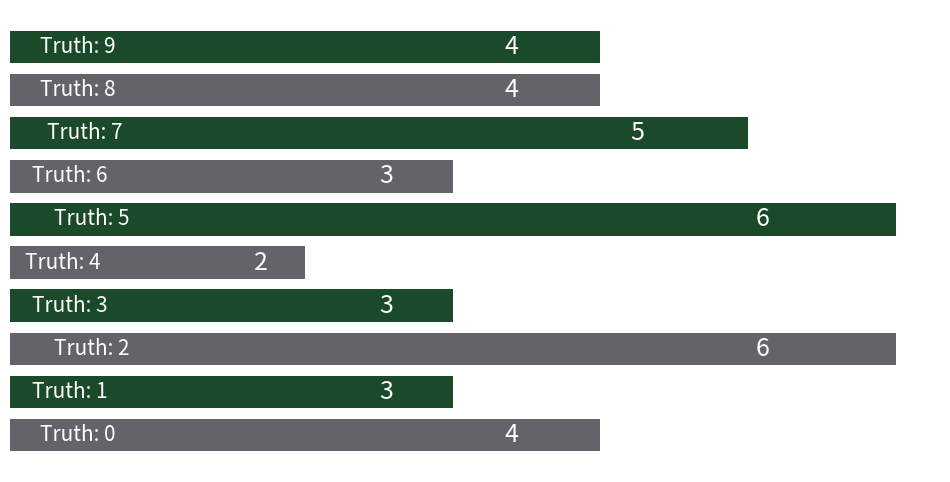

What is the sum of all values?

40